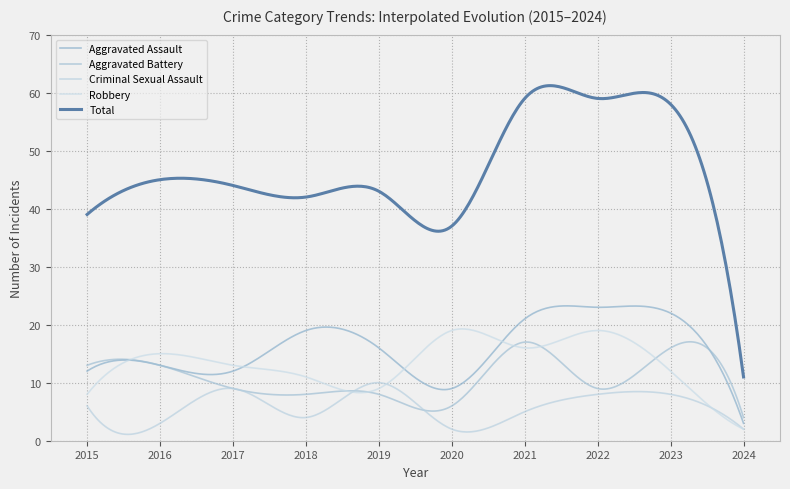

At which category does Robbery reach its first local peak?

2016